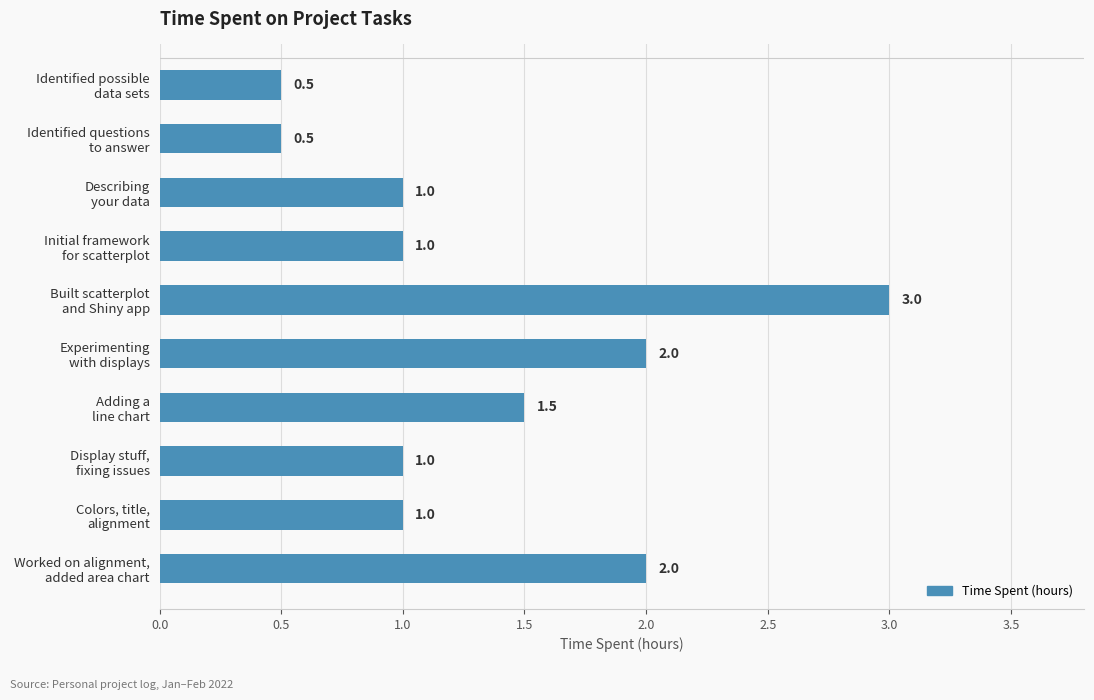

How many values are below 1?

2